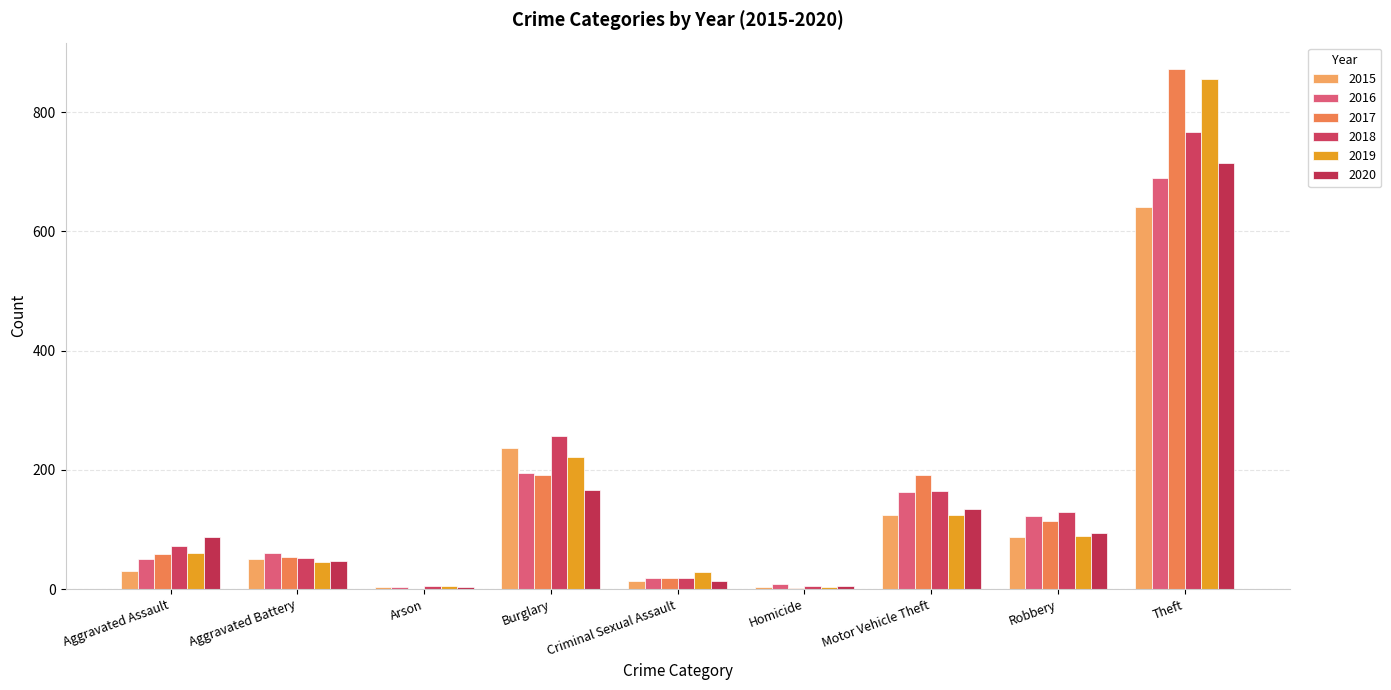

Reading left to right, list all the values displayed in this chart.

2015: Aggravated Assault=31	Aggravated Battery=50	Arson=3	Burglary=236	Criminal Sexual Assault=13	Homicide=4	Motor Vehicle Theft=125	Robbery=87	Theft=641
2016: Aggravated Assault=50	Aggravated Battery=60	Arson=3	Burglary=194	Criminal Sexual Assault=19	Homicide=8	Motor Vehicle Theft=163	Robbery=123	Theft=689
2017: Aggravated Assault=59	Aggravated Battery=54	Arson=1	Burglary=192	Criminal Sexual Assault=19	Homicide=2	Motor Vehicle Theft=191	Robbery=115	Theft=873
2018: Aggravated Assault=72	Aggravated Battery=52	Arson=6	Burglary=257	Criminal Sexual Assault=19	Homicide=5	Motor Vehicle Theft=164	Robbery=130	Theft=767
2019: Aggravated Assault=61	Aggravated Battery=45	Arson=5	Burglary=221	Criminal Sexual Assault=29	Homicide=3	Motor Vehicle Theft=125	Robbery=89	Theft=855
2020: Aggravated Assault=88	Aggravated Battery=48	Arson=4	Burglary=167	Criminal Sexual Assault=13	Homicide=6	Motor Vehicle Theft=134	Robbery=94	Theft=714